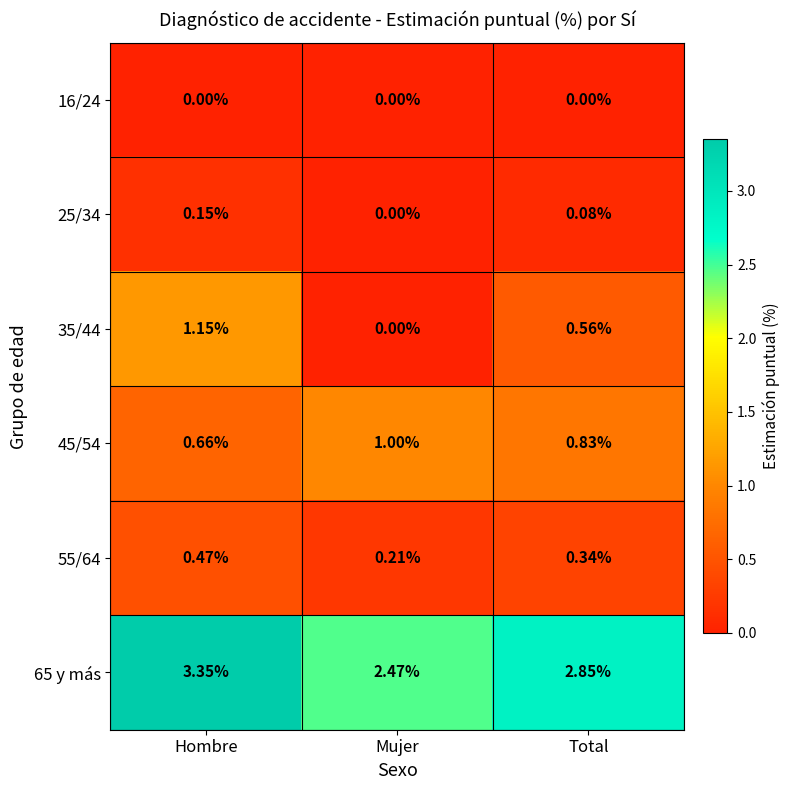

At which category does the chart reach its peak across all series?

Hombre